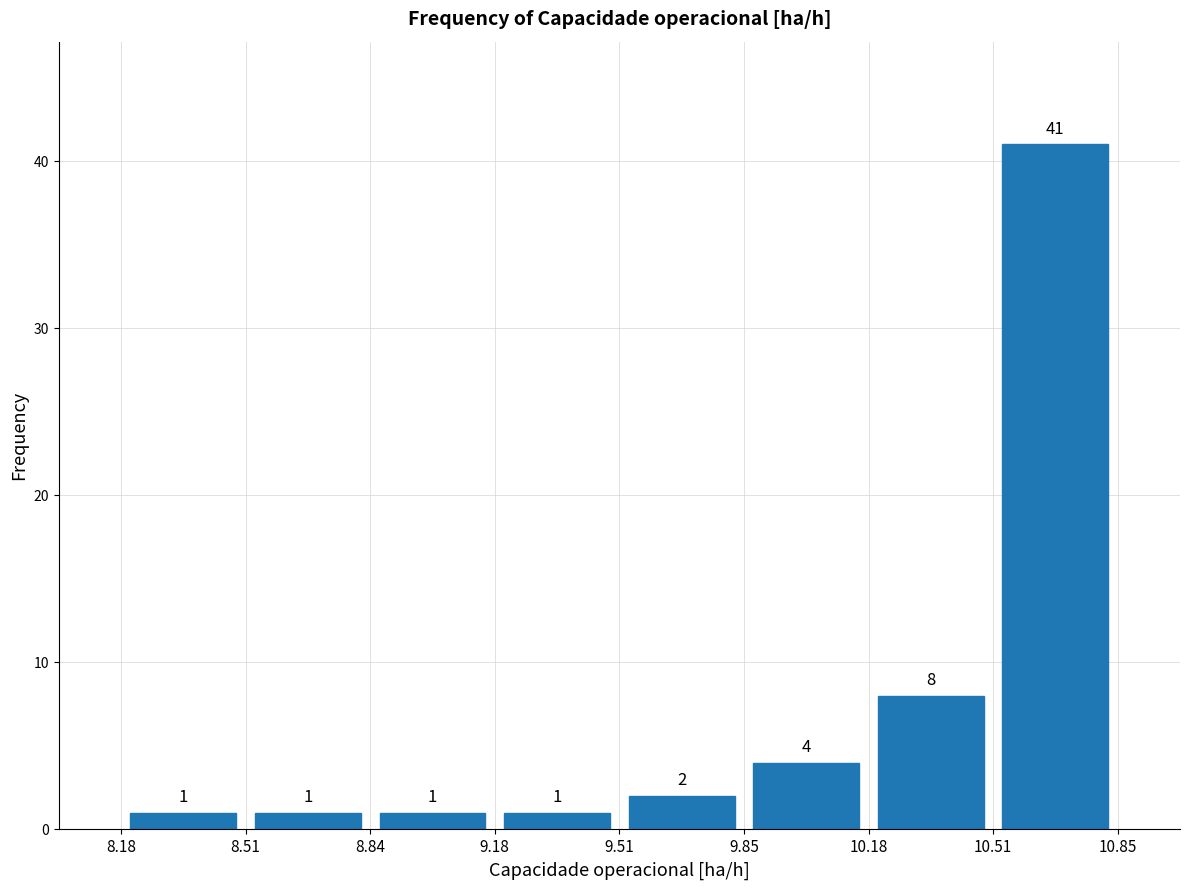

Reading left to right, transcribe this chart: for each bar, give the range it covers on the x-axis and its height.

8.18 to 8.51: 1
8.51 to 8.84: 1
8.84 to 9.18: 1
9.18 to 9.51: 1
9.51 to 9.85: 2
9.85 to 10.18: 4
10.18 to 10.51: 8
10.51 to 10.85: 41